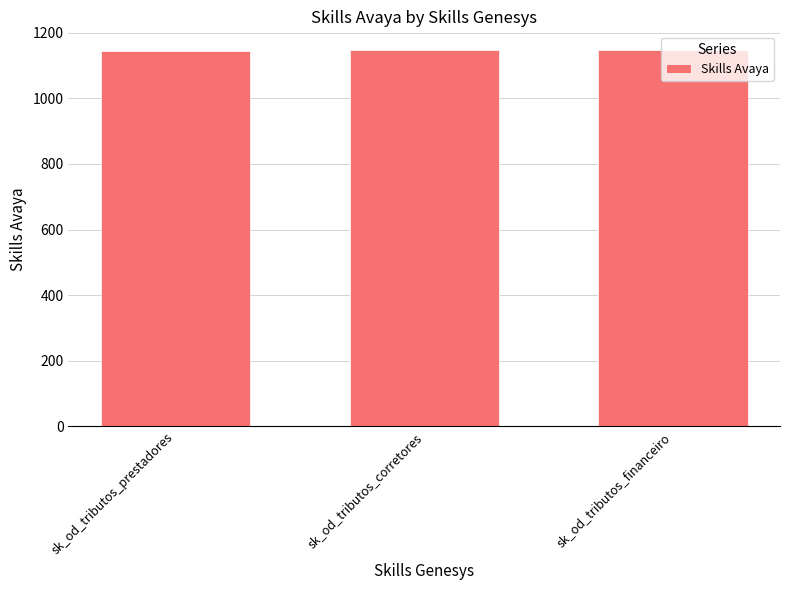

Count the values in the range 1145 to 1147.

3